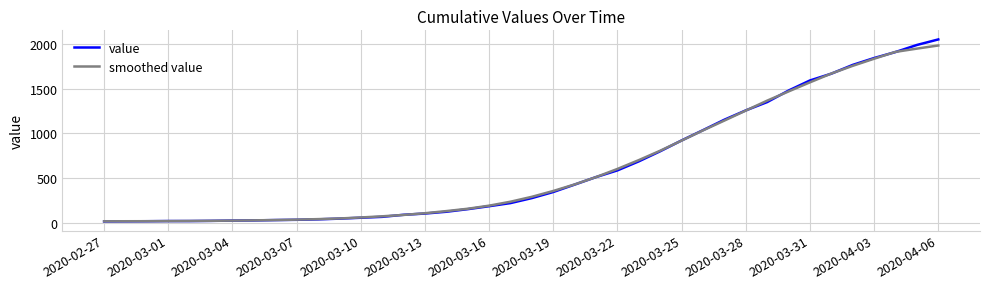

How many lines are shown in the chart?

2